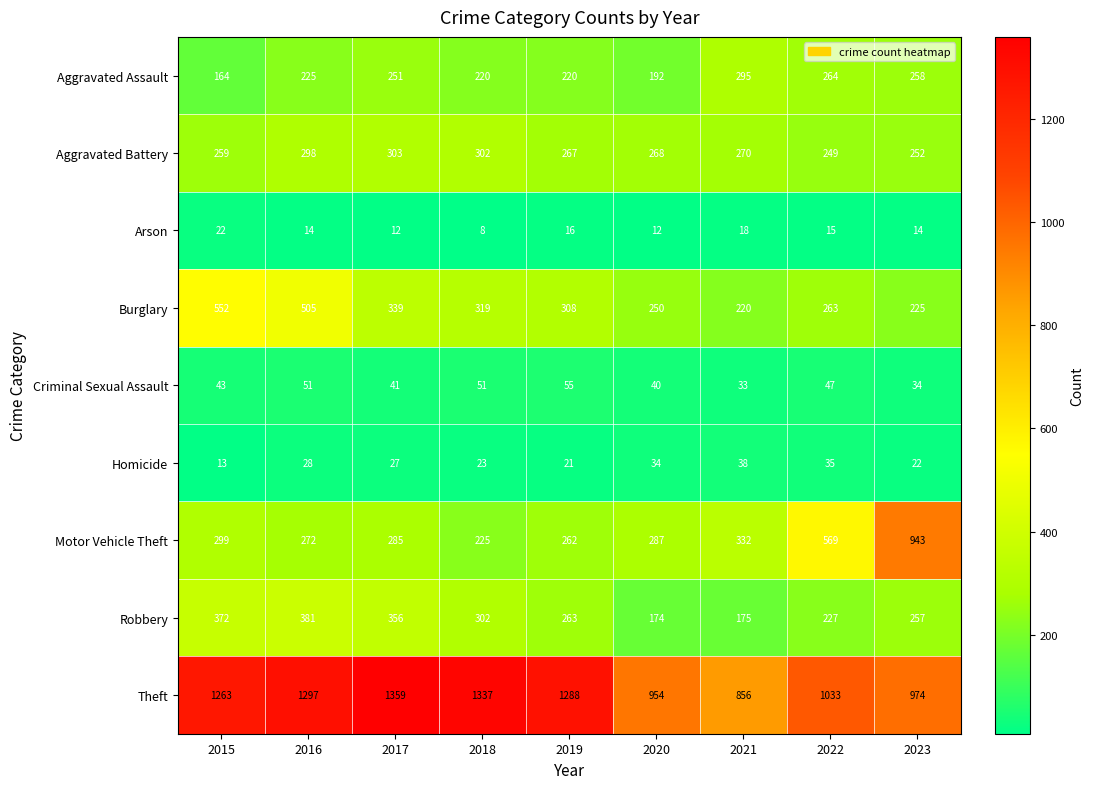

At which label is Criminal Sexual Assault closest to 44?

2015